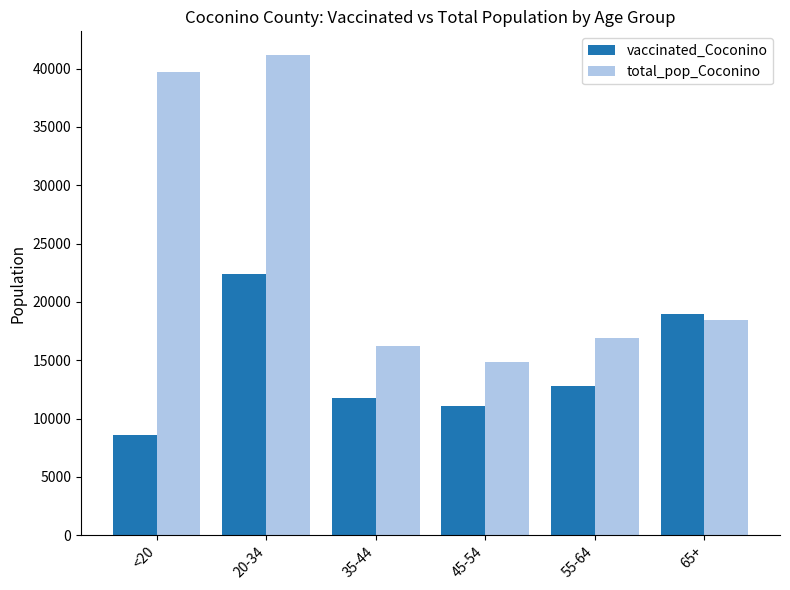

Reading left to right, what are all the values shown in this chart?

vaccinated_Coconino: 8581	22381	11747	11049	12817	18943
total_pop_Coconino: 39684	41141	16261	14882	16899	18408